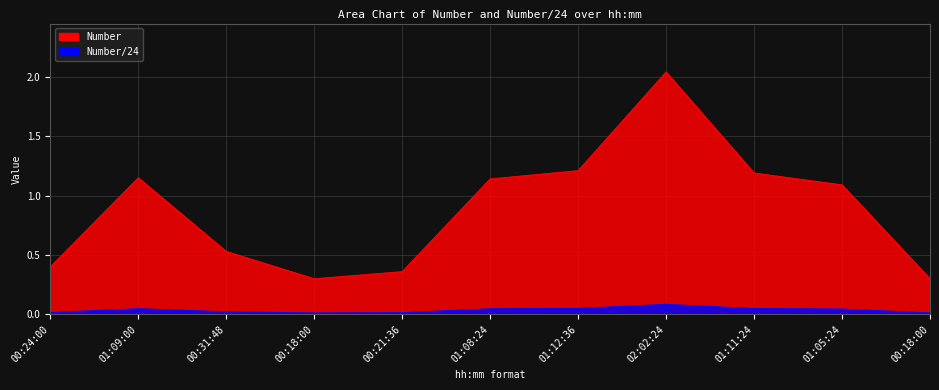

Which series changed the most between 00:21:36 and 01:12:36?

Number/24